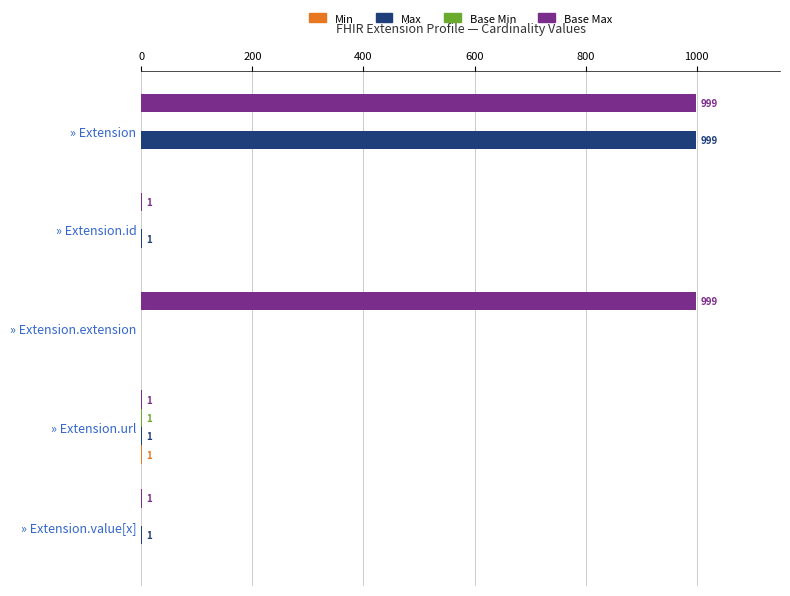

Which series changed the most between » Extension.id and » Extension.extension?

Base Max